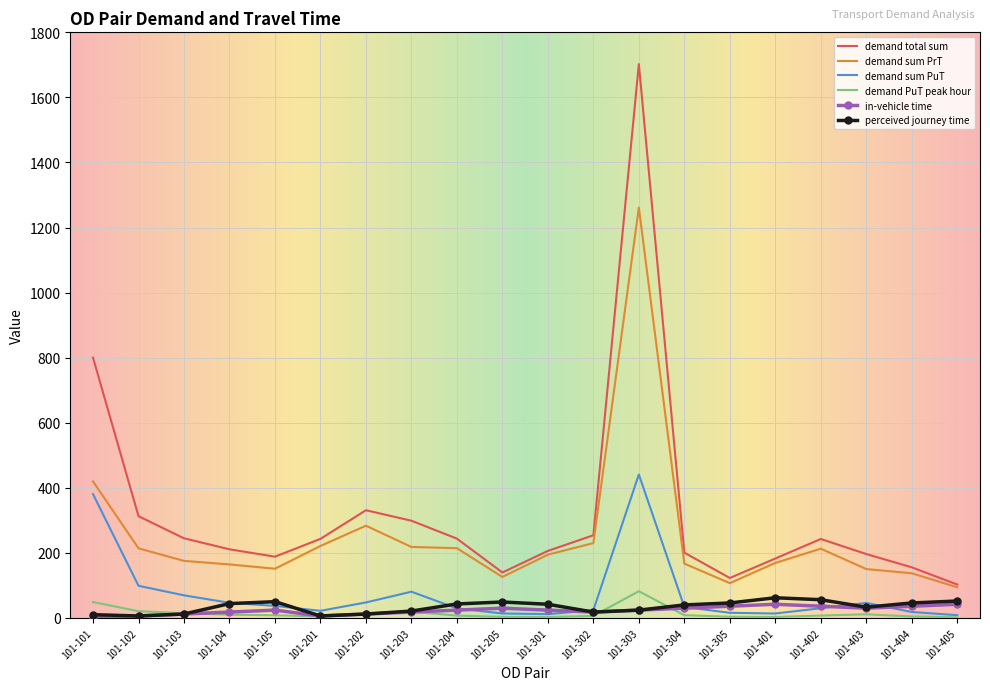

What is the difference between the highest and lowest values at 101-201?

238.4